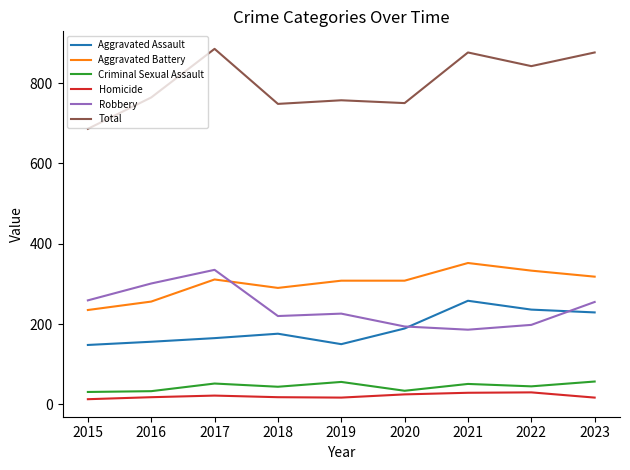

True or false: Criminal Sexual Assault and Aggravated Battery intersect in this chart.

False